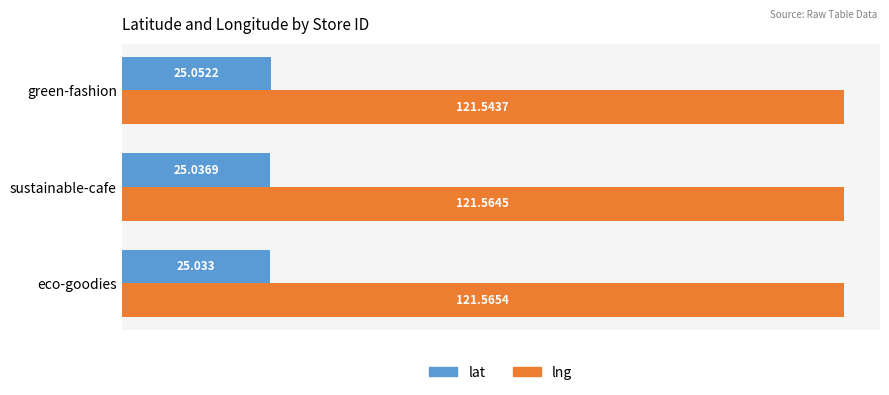

Rank the series by their average value, from lowest to highest.

lat, lng